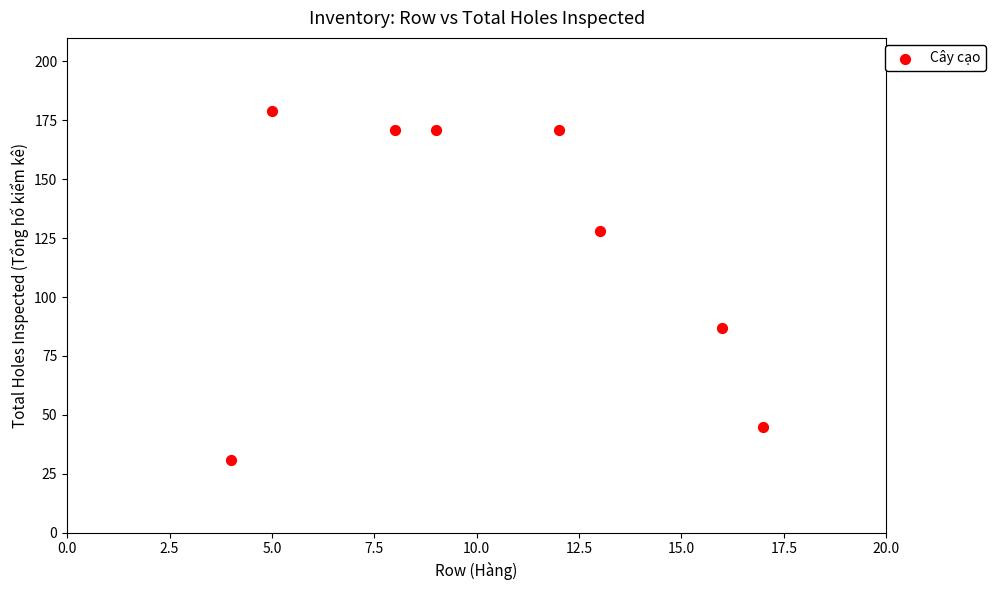

What Y value in the scatter plot is closest to 105?

87